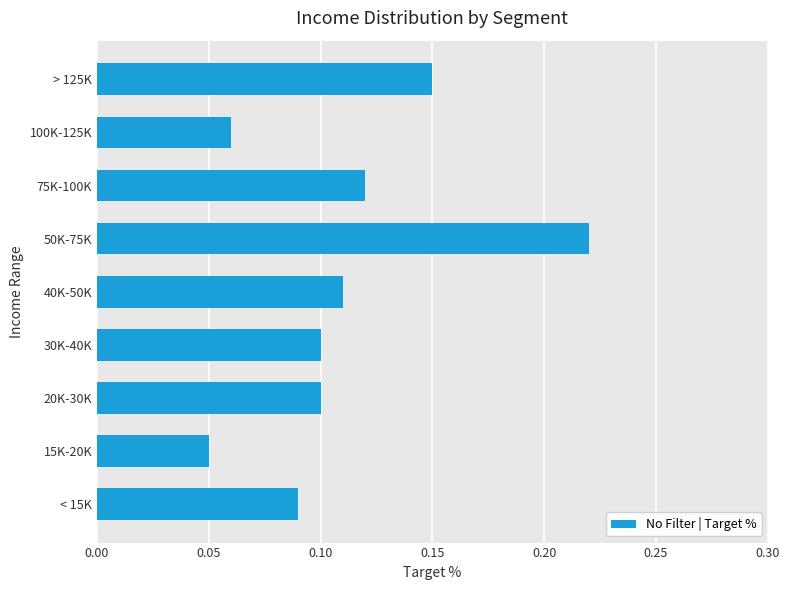

Which category has the highest value across all series?

50K-75K